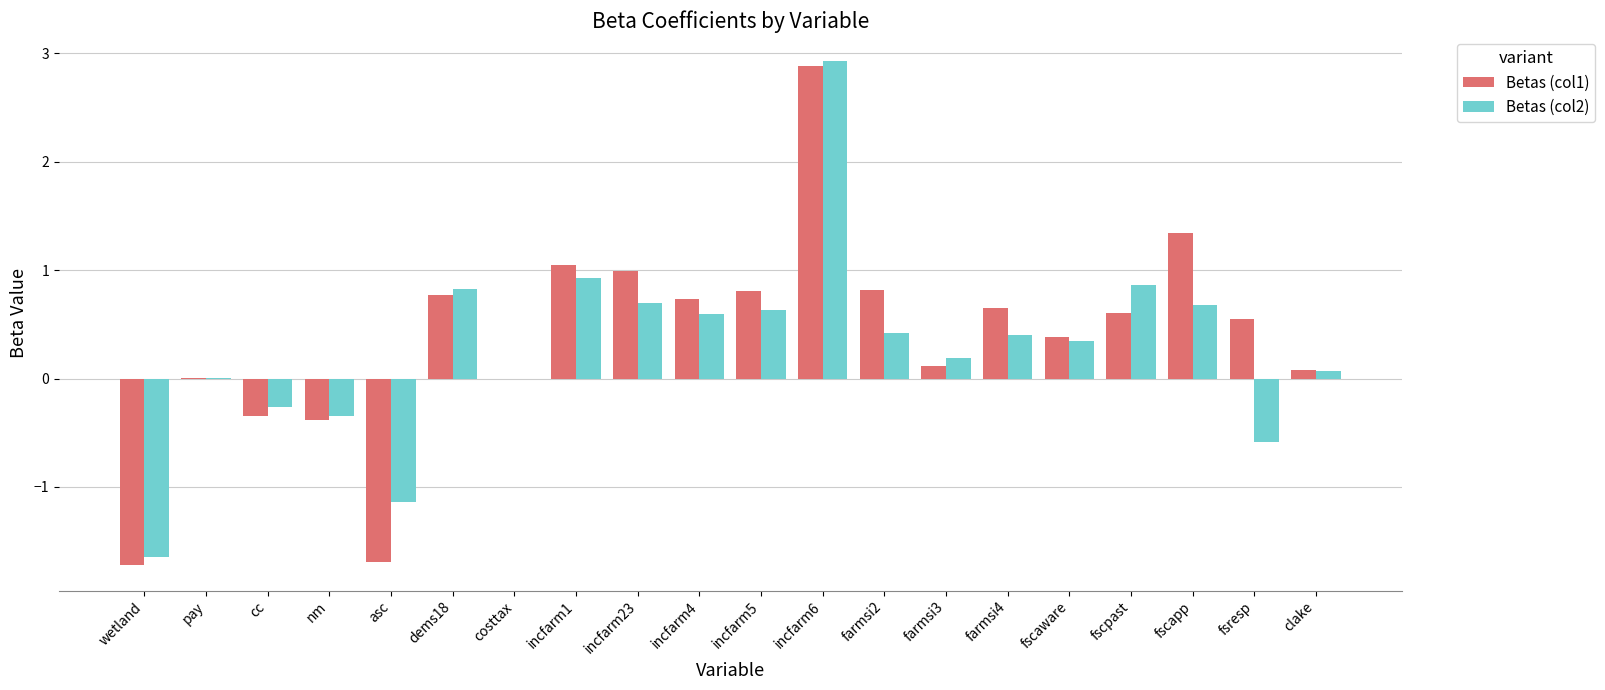

Is it true that Betas (col2) equals 0.4 at farmsi2?

True